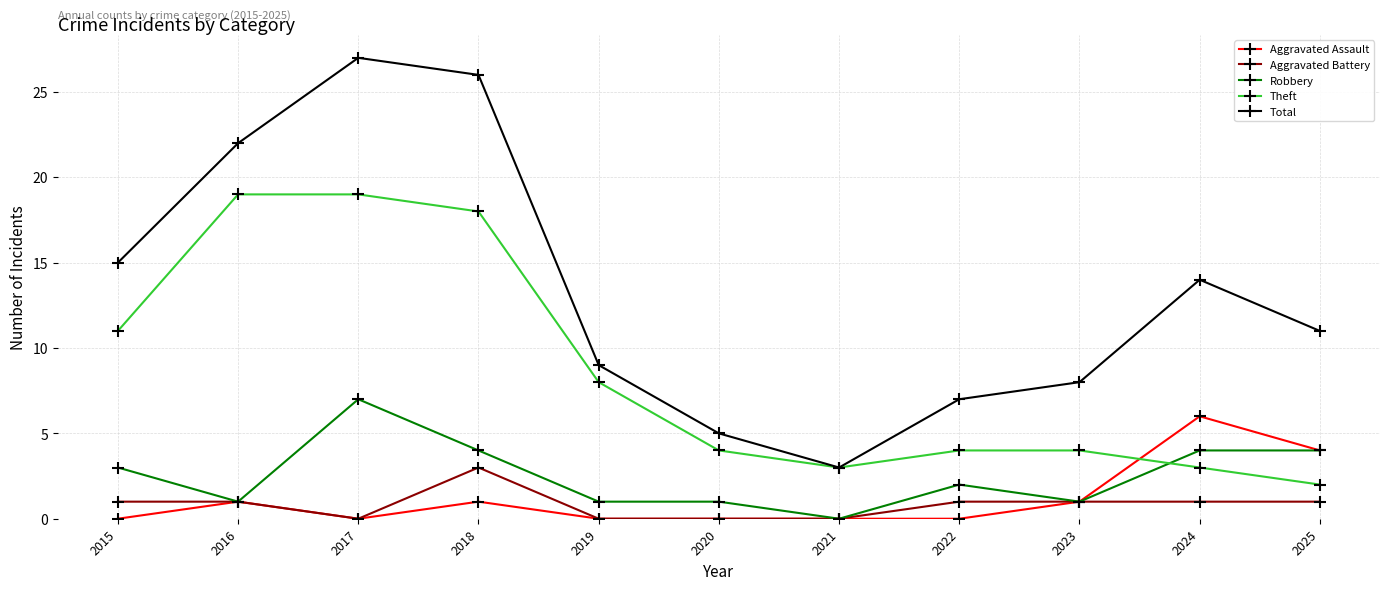

Where is Robbery nearest to the value 3?

2015